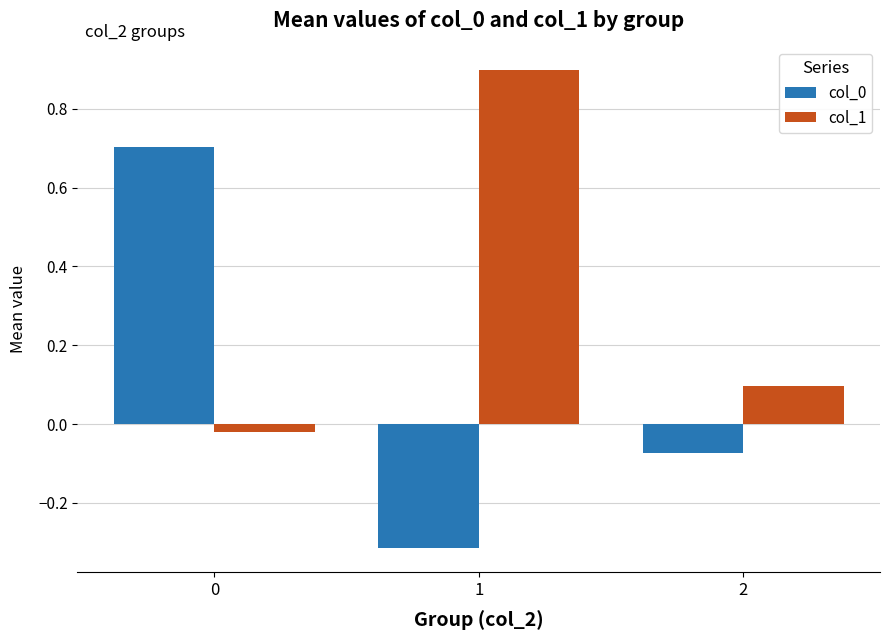

Between 1 and 2, which series saw the biggest shift?

col_1